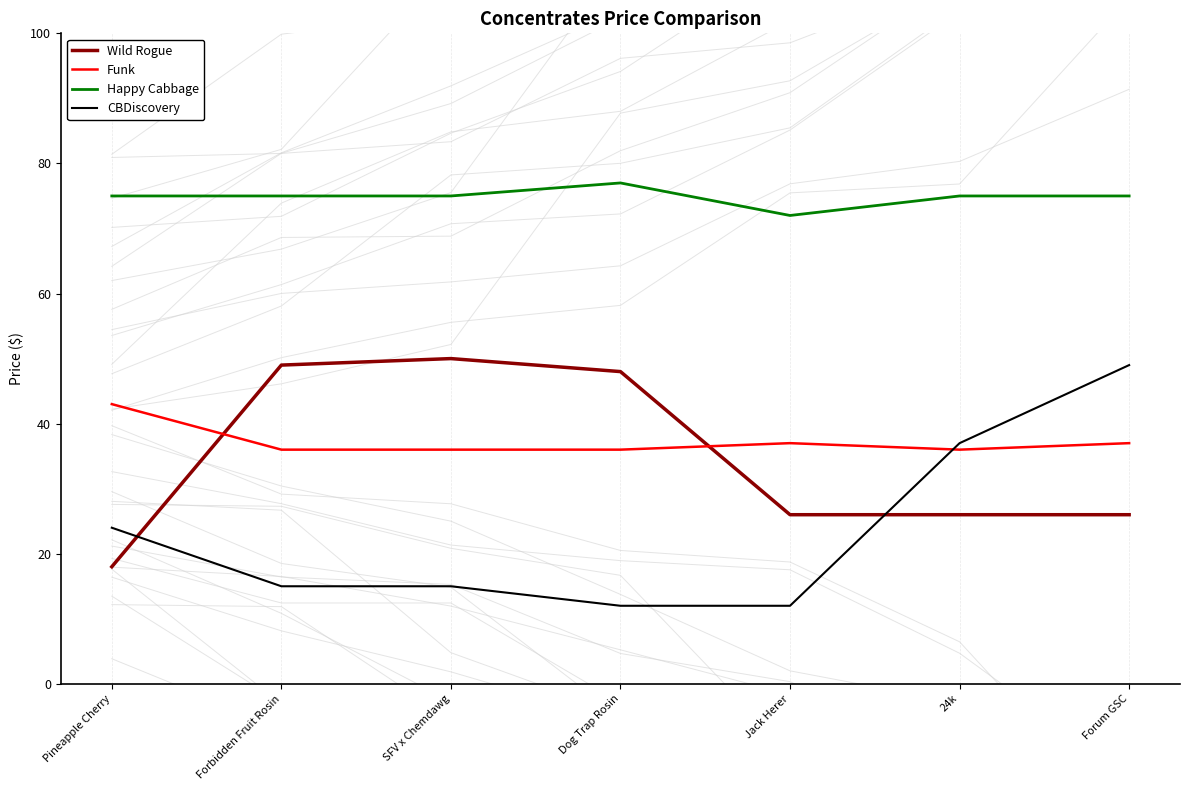

What is the total value across all series at SFV x Chemdawg?

176